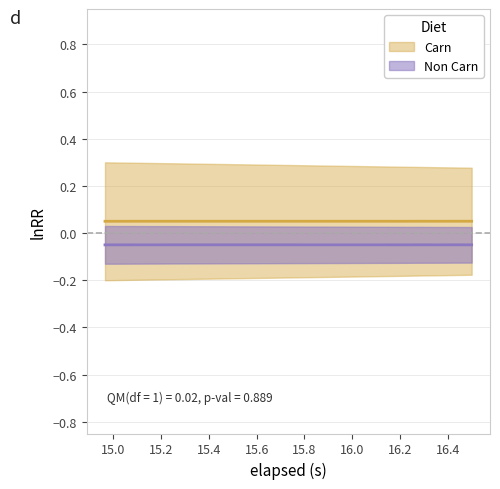

True or false: the data has more than 0 interior local peaks.

False